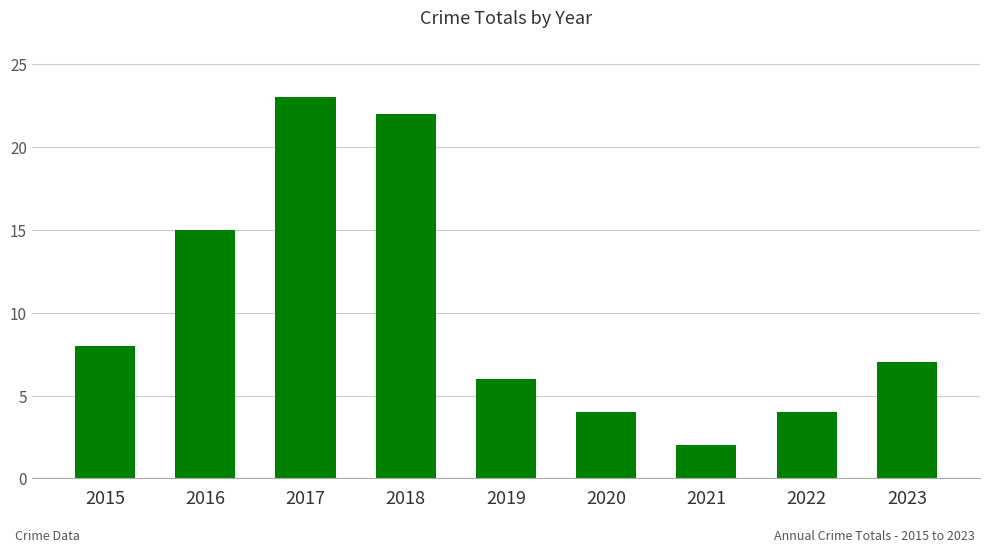

How many values are below 7?

4